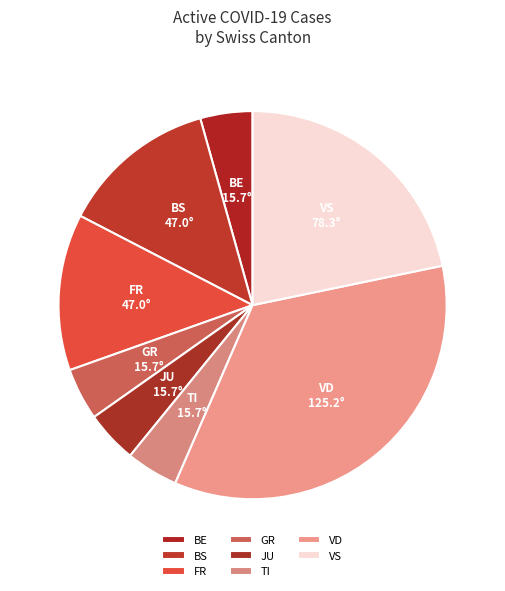

Is the sum of VS and BE greater than half?

No